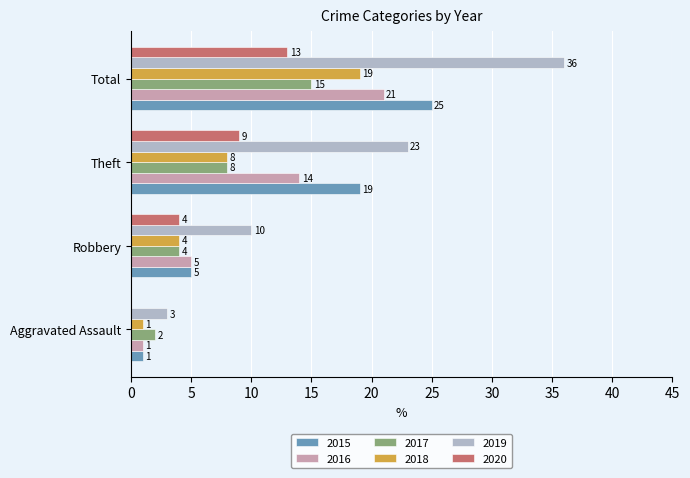

Which series changed the most between Aggravated Assault and Total?

2019